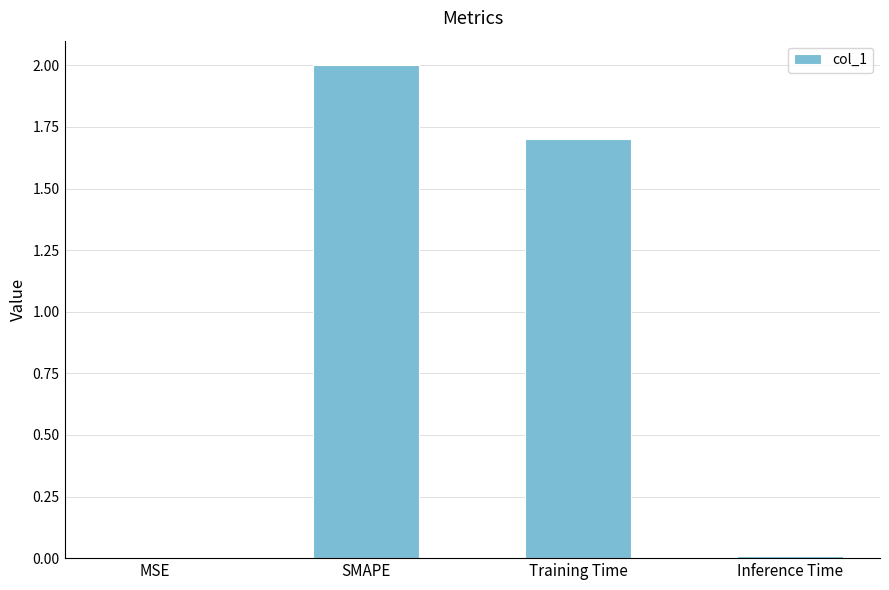

True or false: the data shows 0.0 at Inference Time.

True